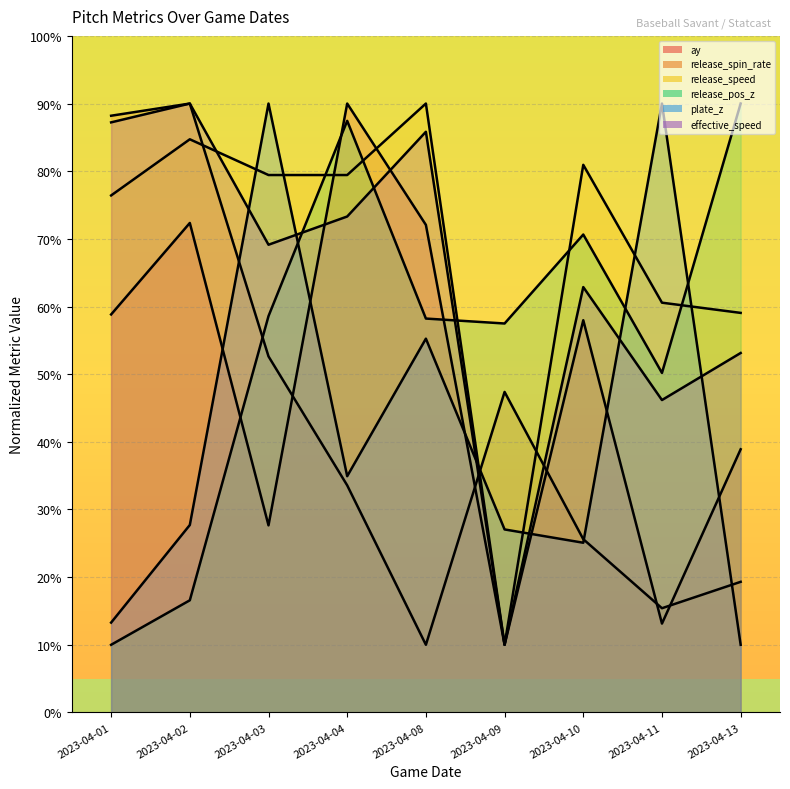

List the series in order of their peak value, lowest first.

ay, release_spin_rate, release_speed, release_pos_z, plate_z, effective_speed